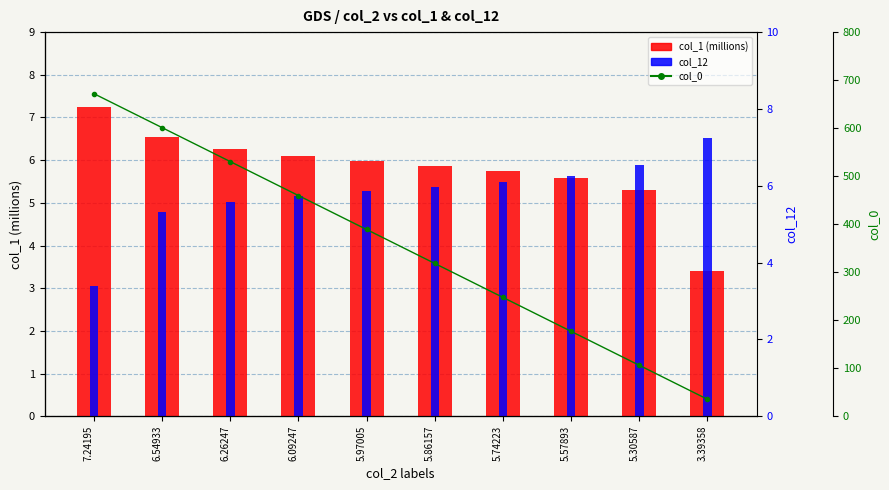

The col_0 series shows 388.9 at 5.97005. True or false?

True